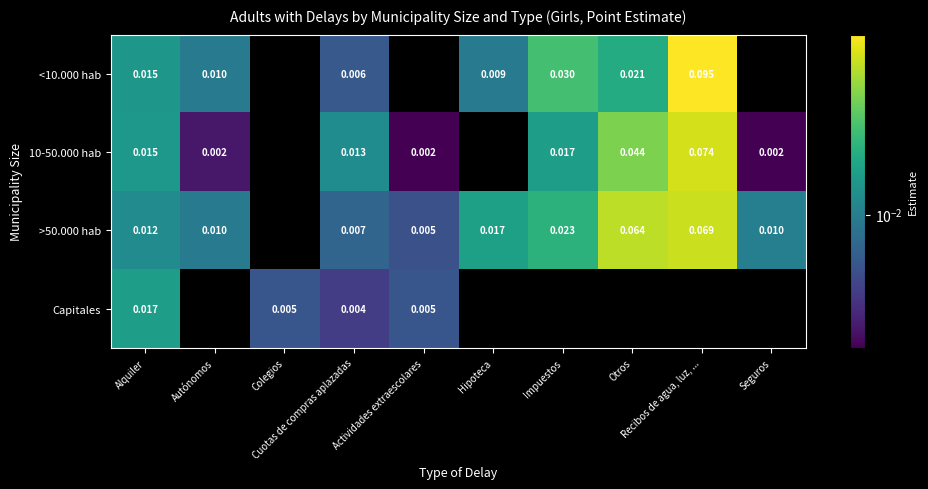

At how many categories does at least one series exceed 0?

10